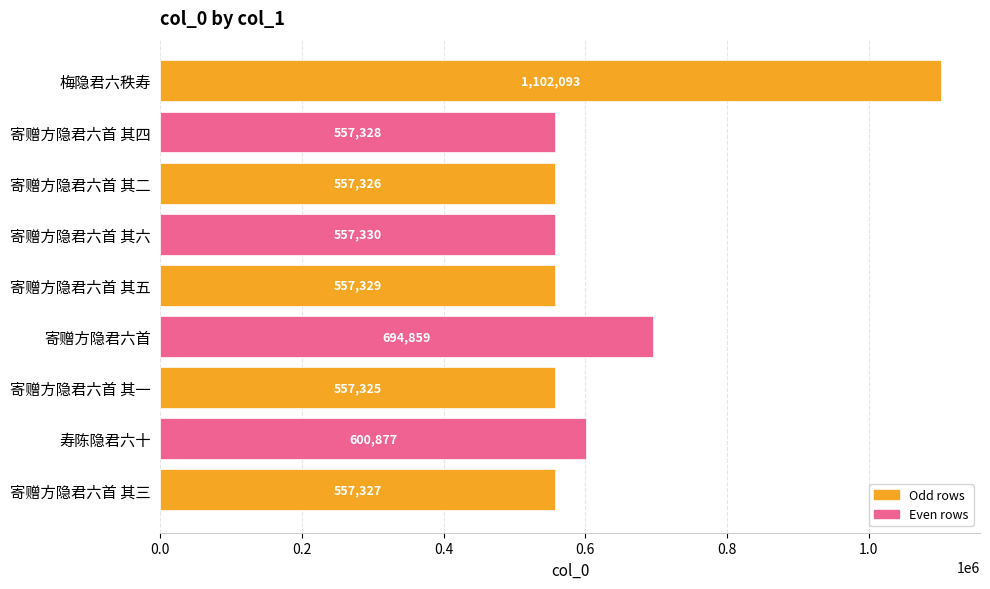

What is the average value?

637977